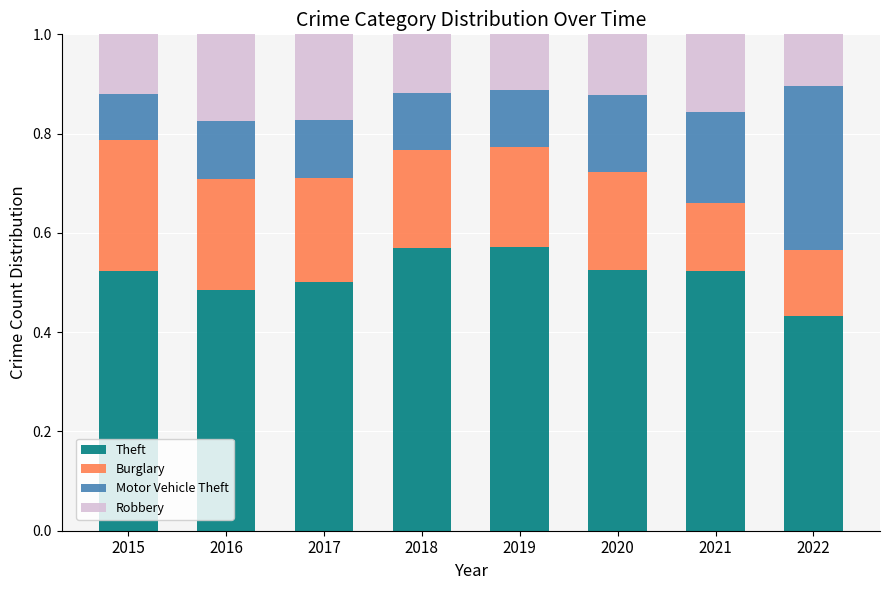

What is the total value across all series at 2015?

1.0